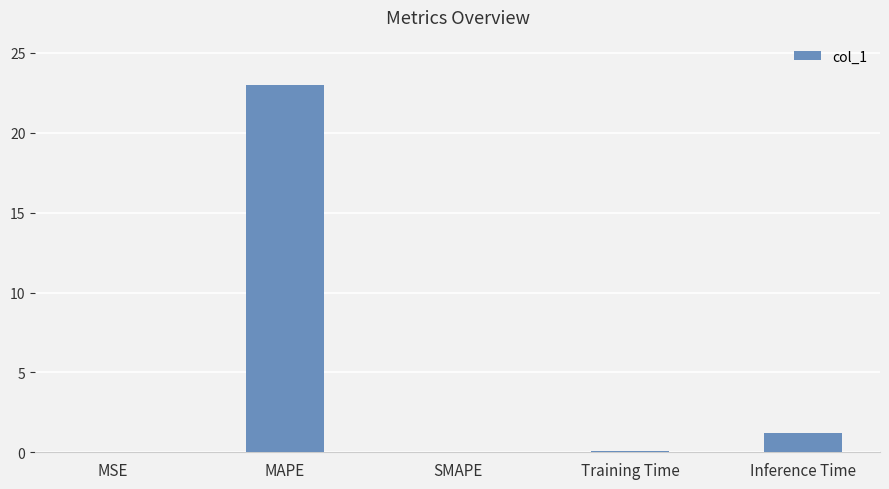

Which has a higher value, MAPE or MSE?

MAPE